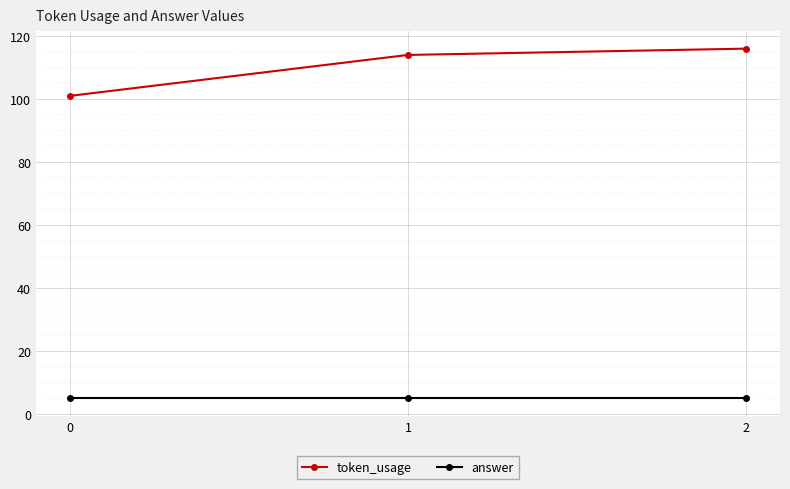

Reading left to right, list all the values displayed in this chart.

token_usage: 0=101	1=114	2=116
answer: 0=5	1=5	2=5